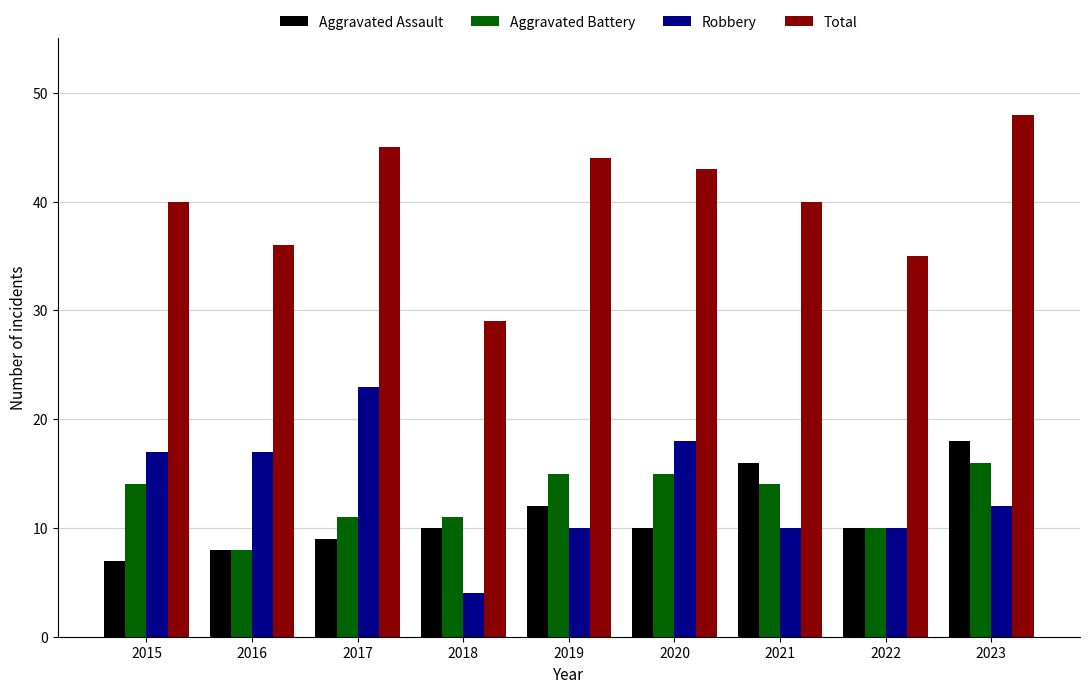

What is the difference between the highest and lowest values at 2017?

36